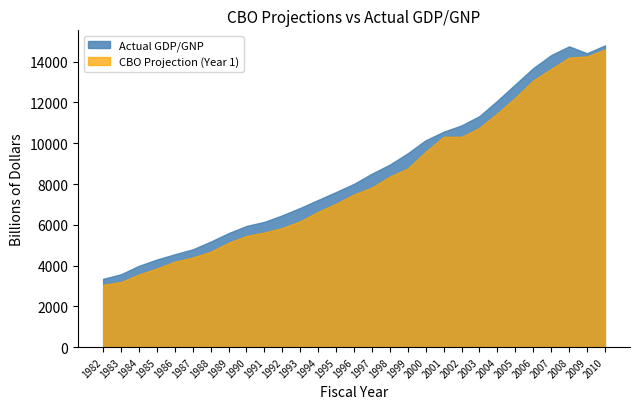

Is it true that Actual GDP/GNP equals 17519.3 at 2004?

False